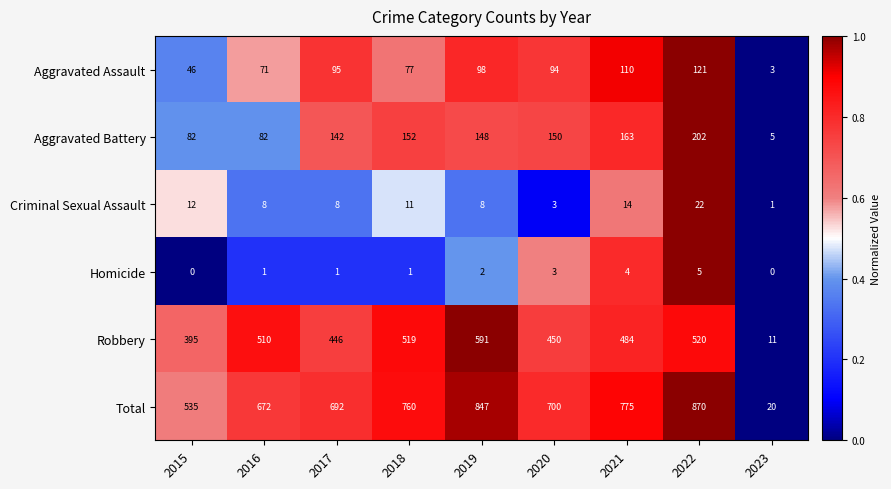

Which series has the largest total across all categories?

Total